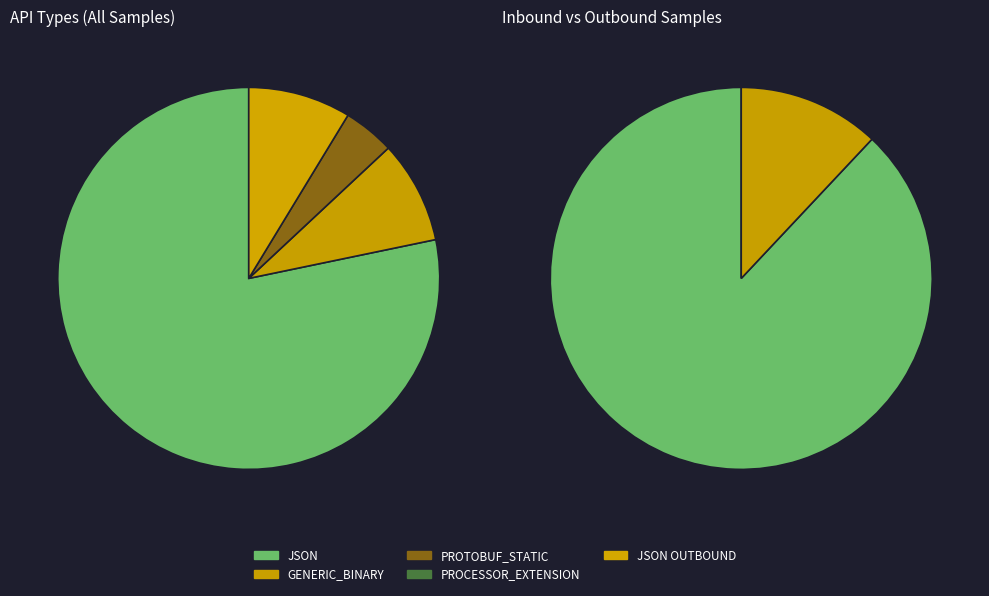

Is JSON OUTBOUND the majority of the pie?

No